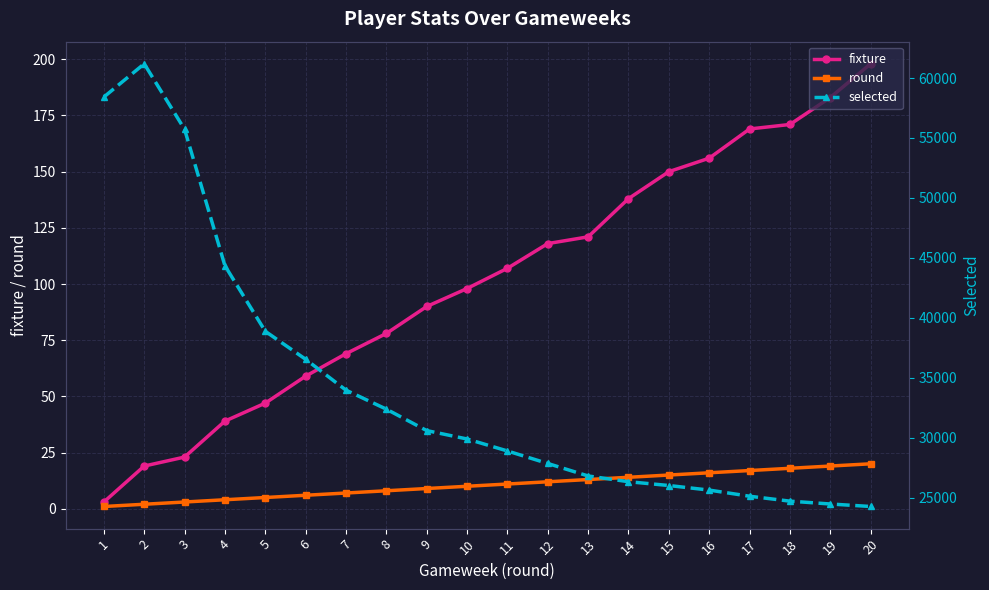

At which category does the chart reach its minimum across all series?

1